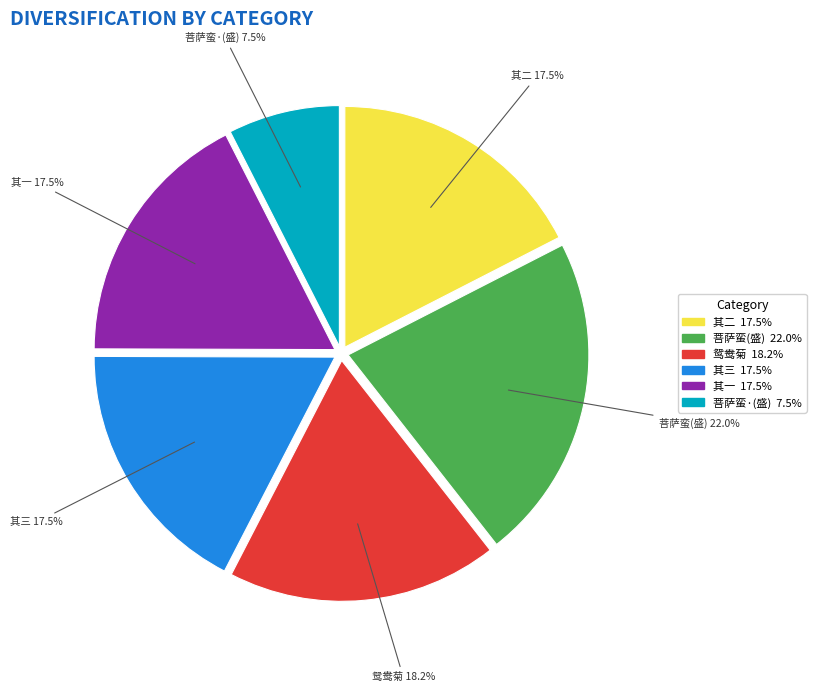

What is the ratio of the value at 鸳鸯菊 to the value at 其一?

1.0